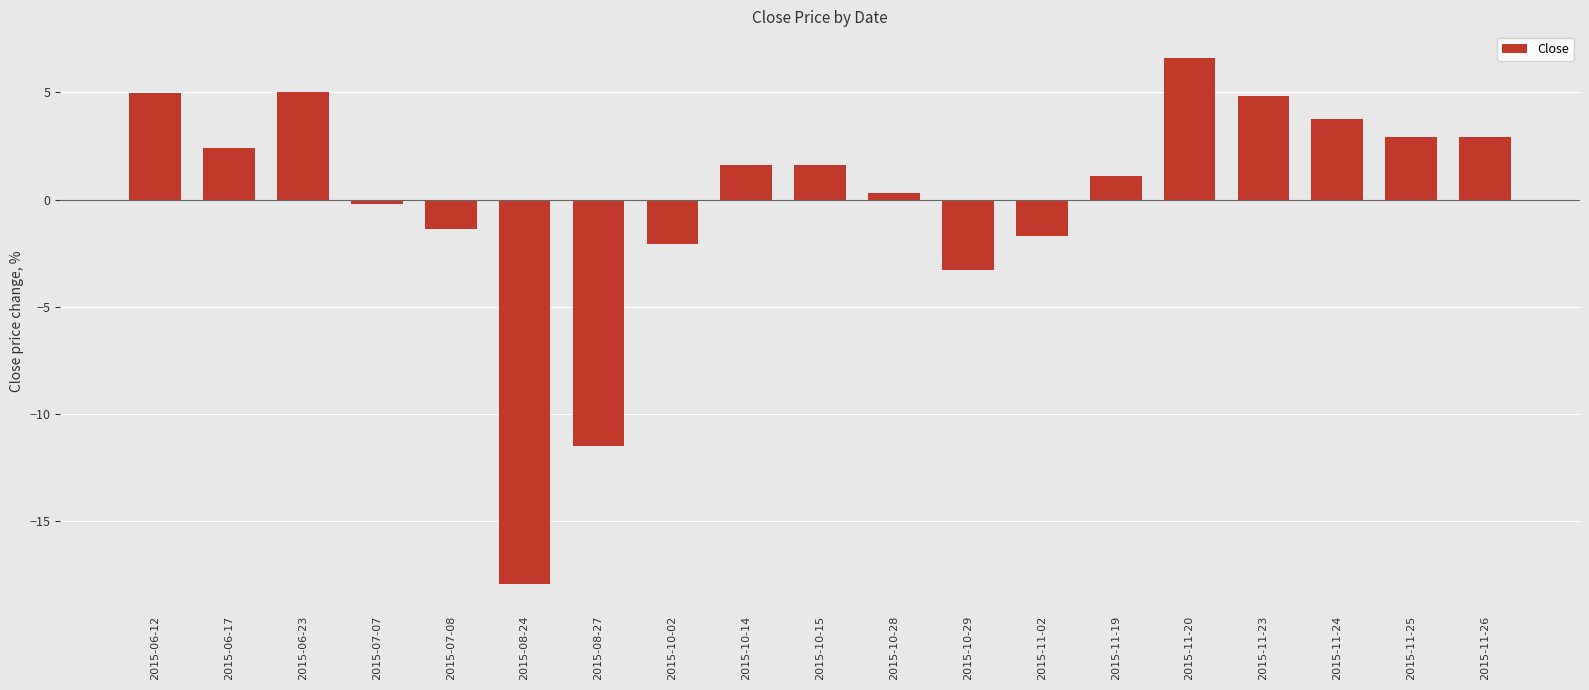

How many values are below zero?

7